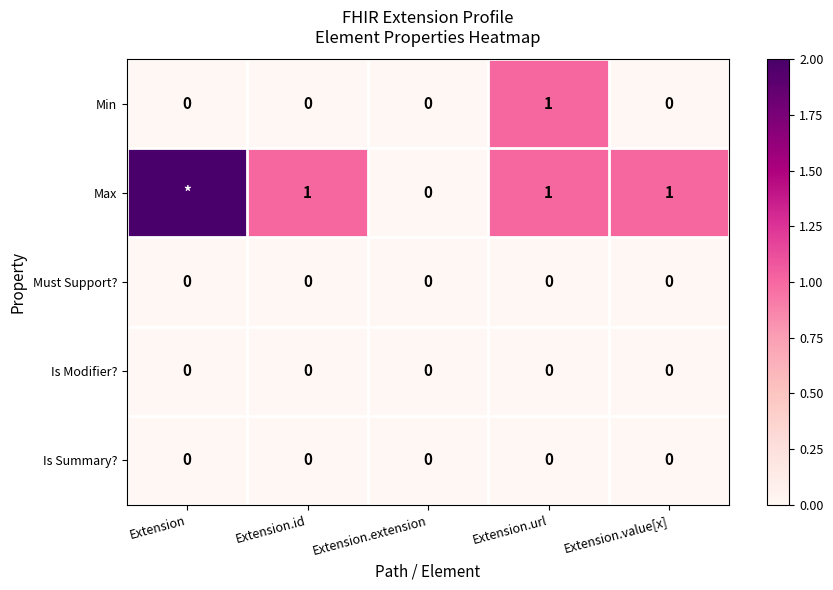

The value of Is Modifier? at Extension.id is 0. True or false?

True